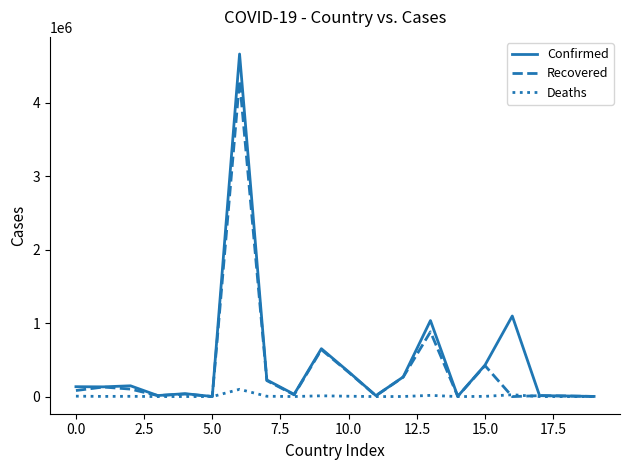

What is the maximum value shown in the chart?

4662937